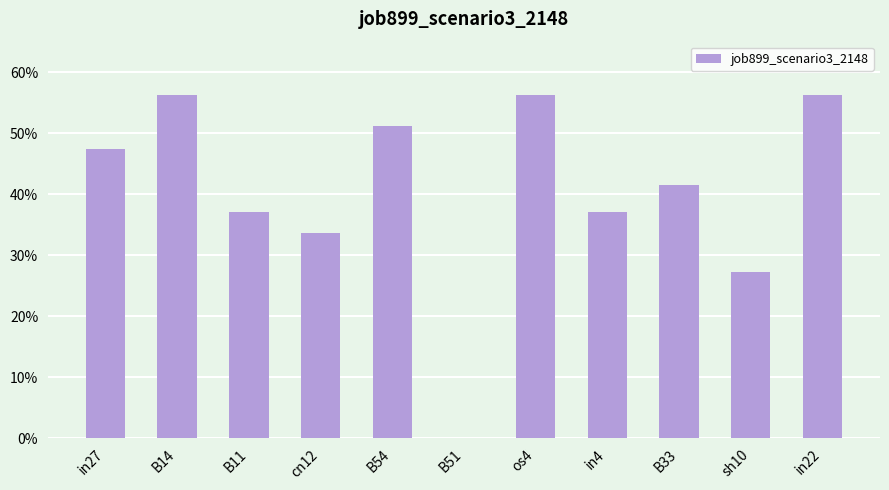

Are the bars horizontal?

No